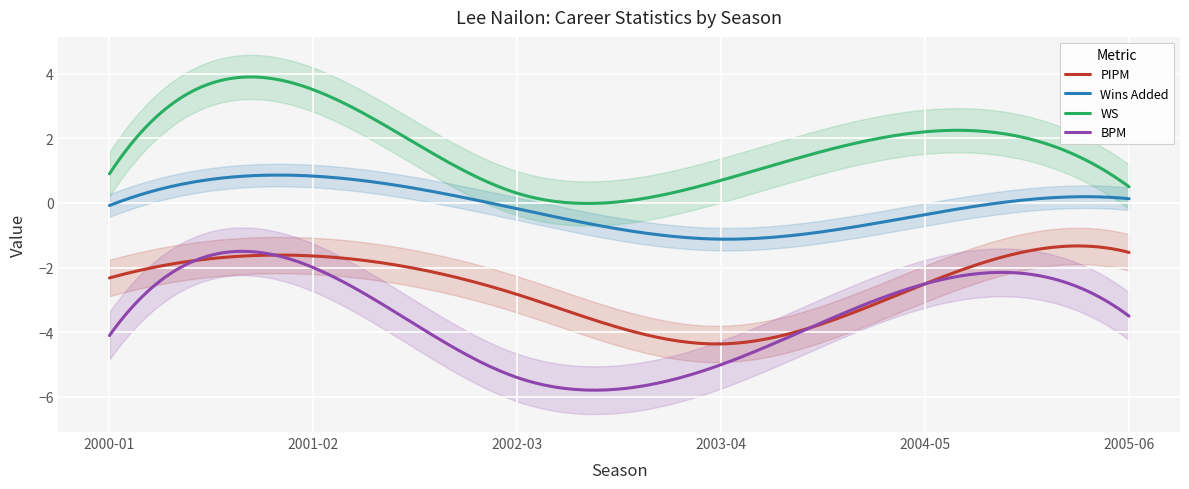

Is it true that Wins Added equals 0.8 at 2001-02?

True